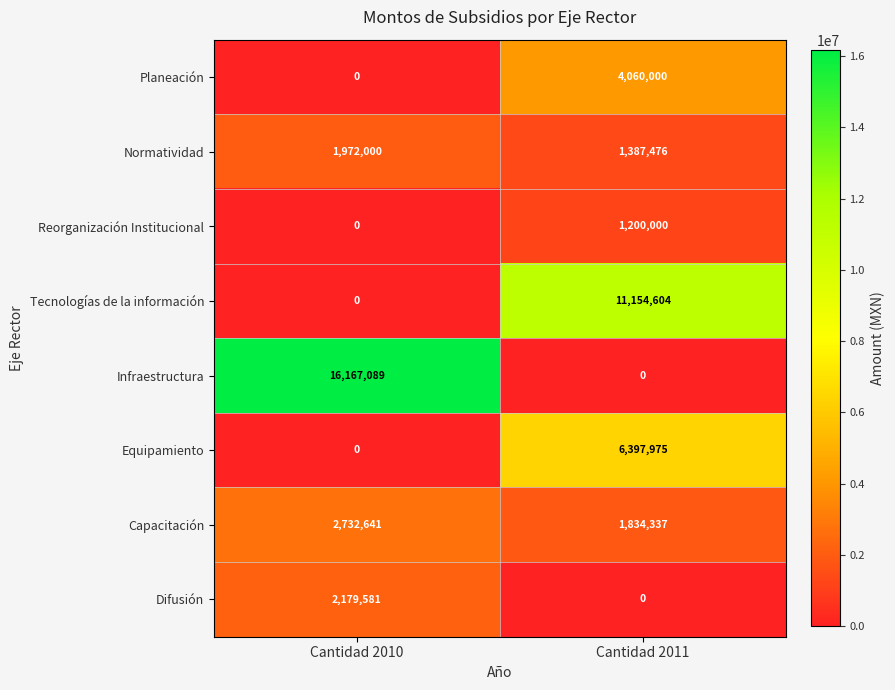

What is the total value across all series at Cantidad 2011?

26034392